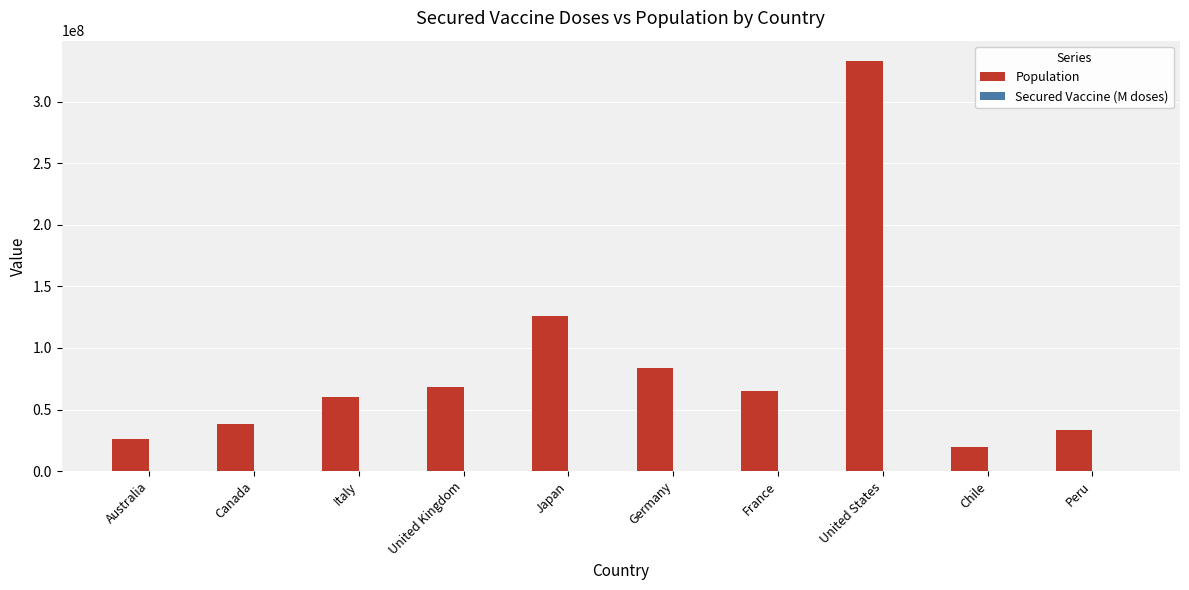

Between Germany and Peru, which series saw the biggest shift?

Population